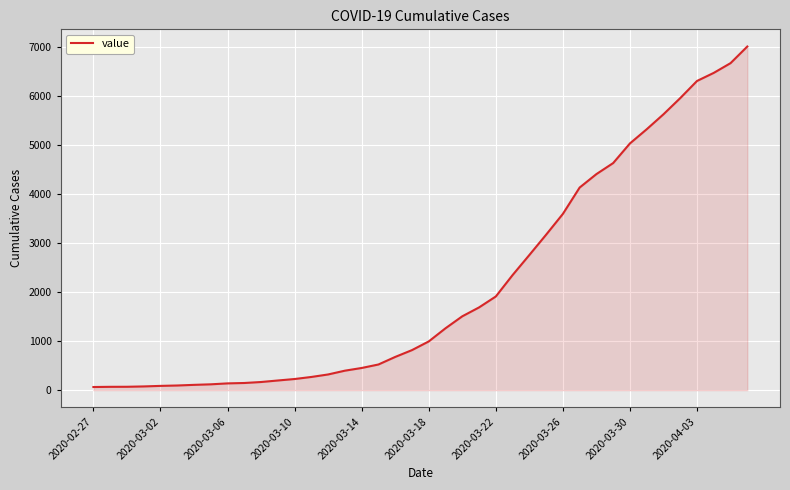

What is the difference between the maximum and minimum values?

6939